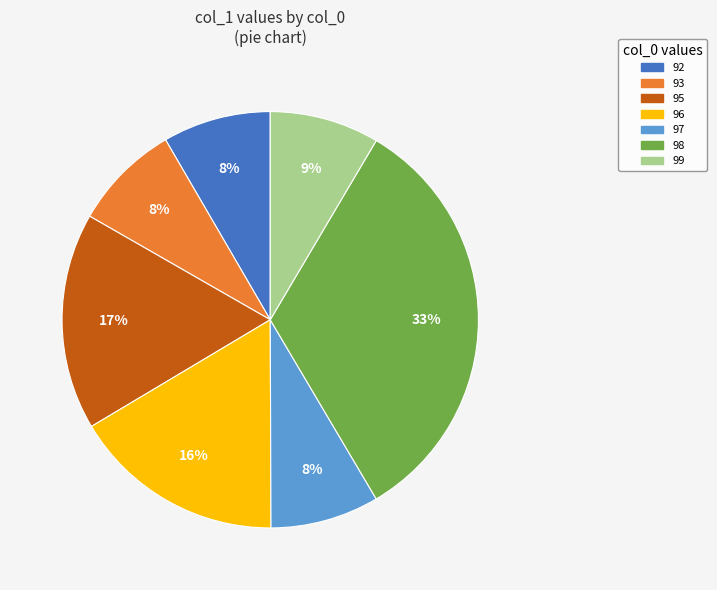

To the nearest percent, what percentage of the pie is 95?

17%